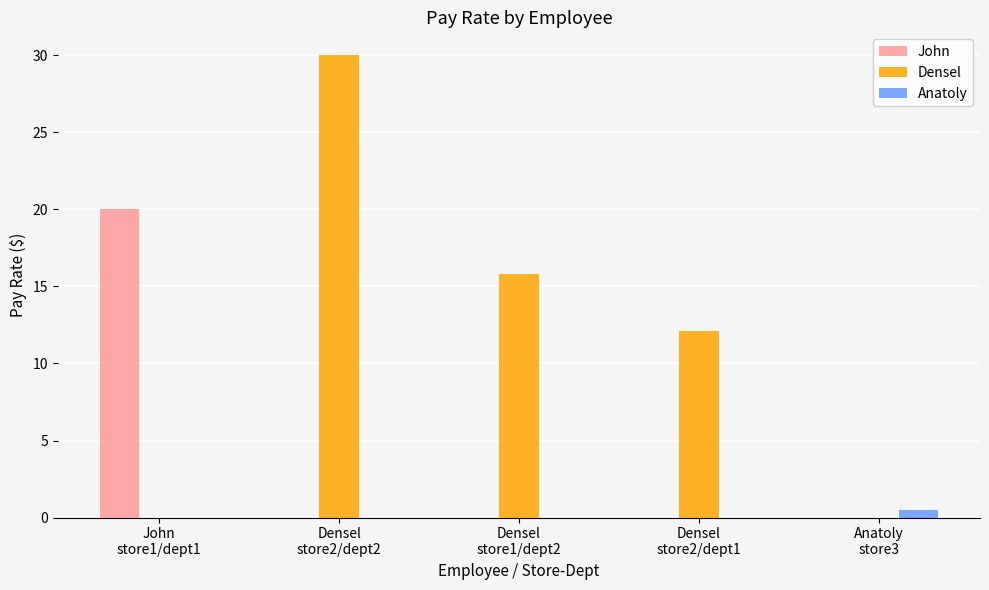

What is the spread (max minus min) of values at Anatoly
store3?

0.5